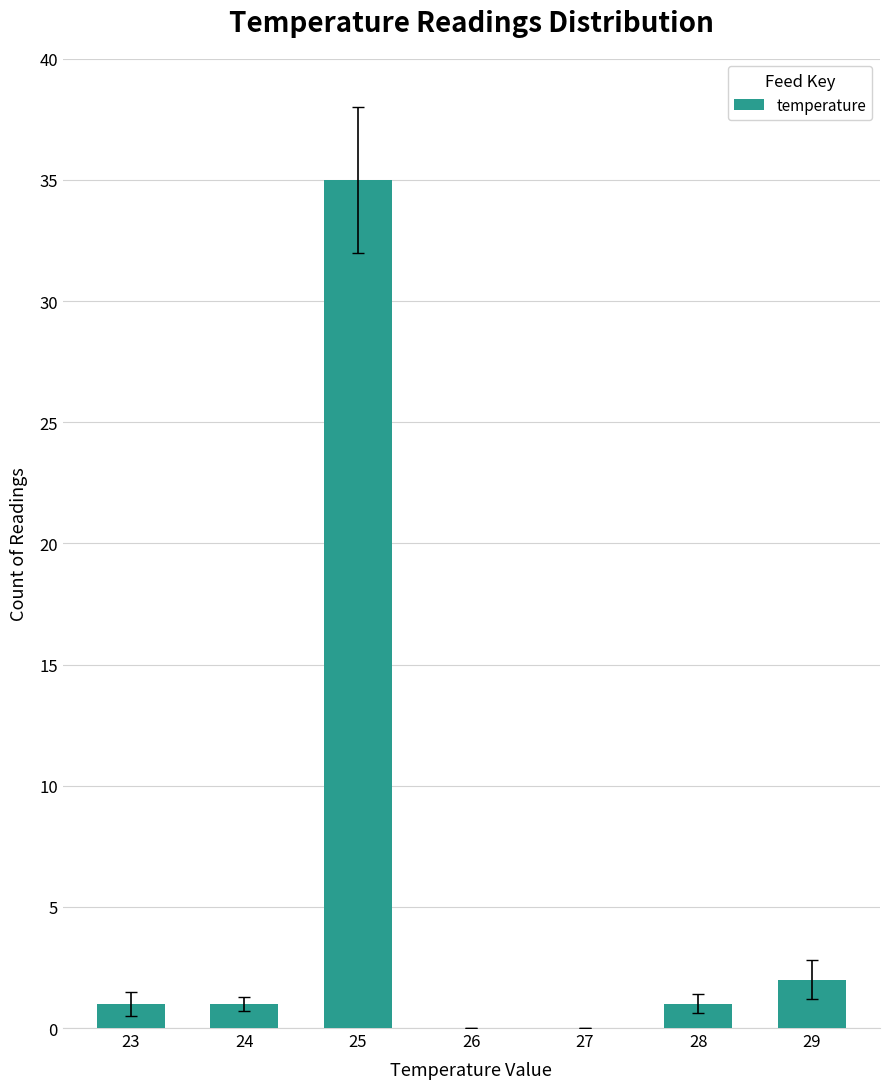

Reading left to right, what are all the values shown in this chart?

1	1	35	0	0	1	2